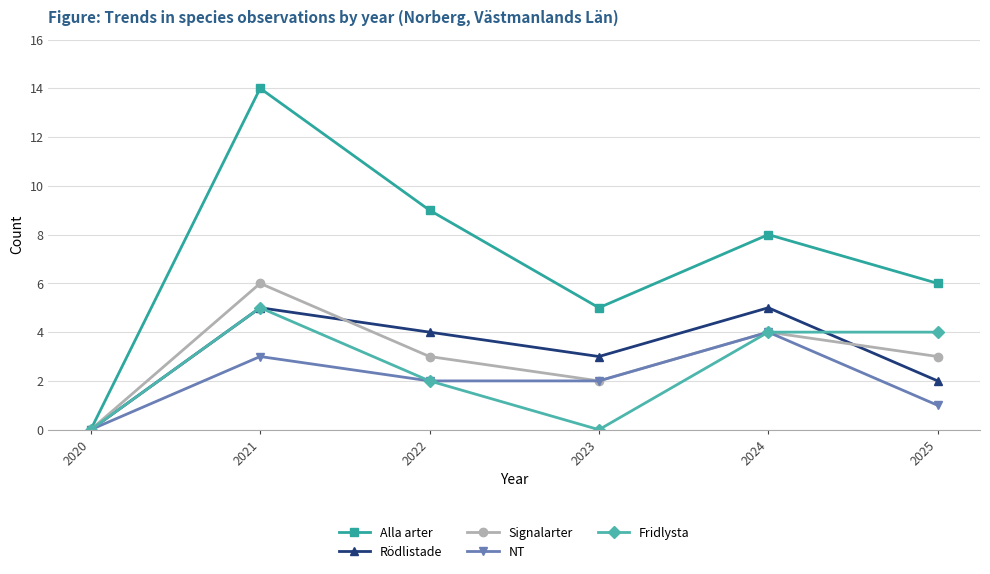

What is the greatest value displayed?

14